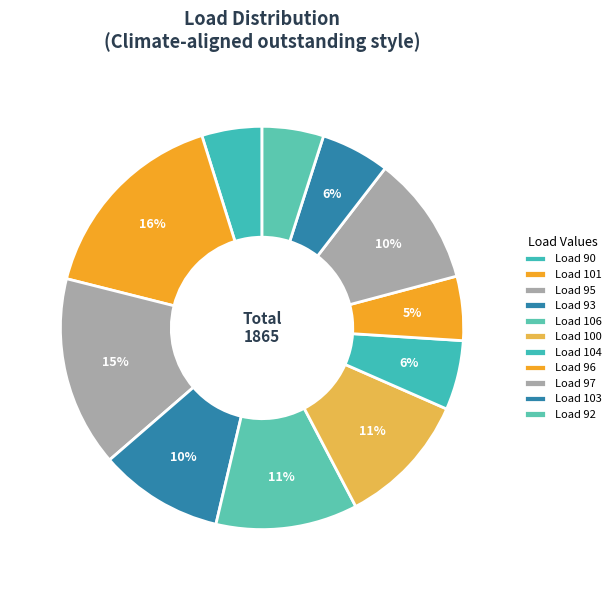

Is there a majority slice in this chart?

No